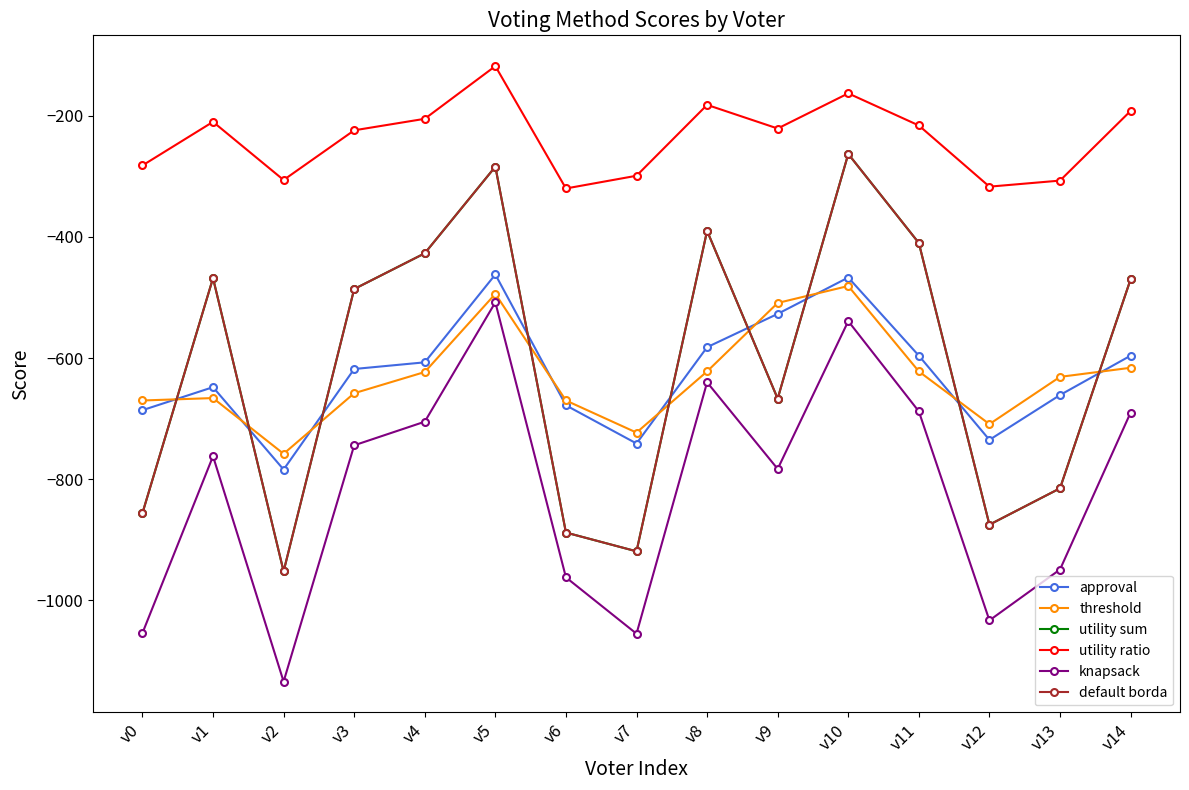

Does the chart have visible grid lines?

No